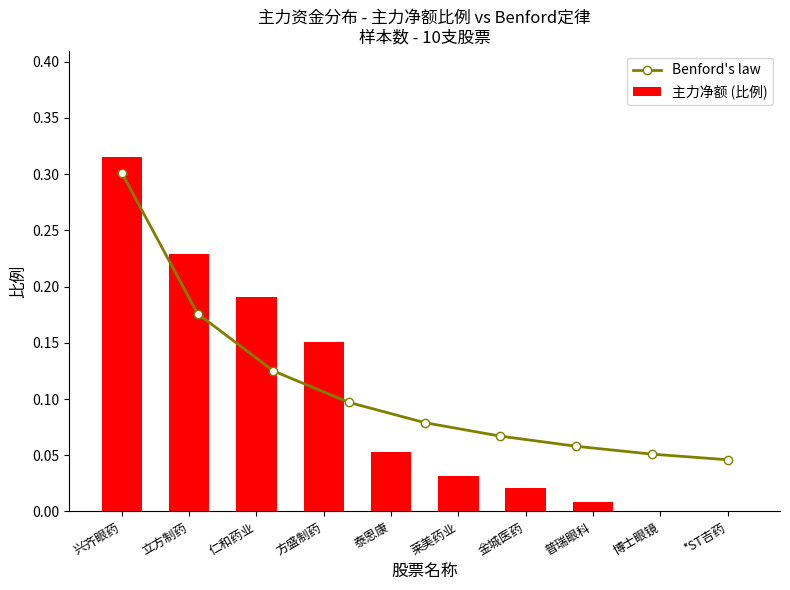

True or false: 主力净额 (比例) has a value of 0.1 at 立方制药.

False